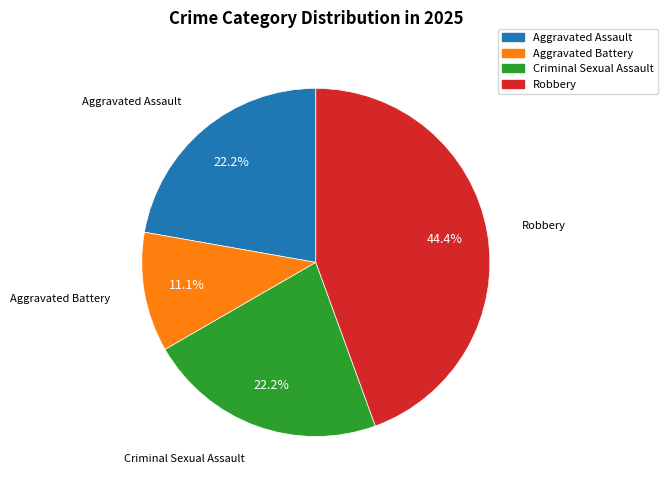

To the nearest percent, what portion does Criminal Sexual Assault represent?

22%